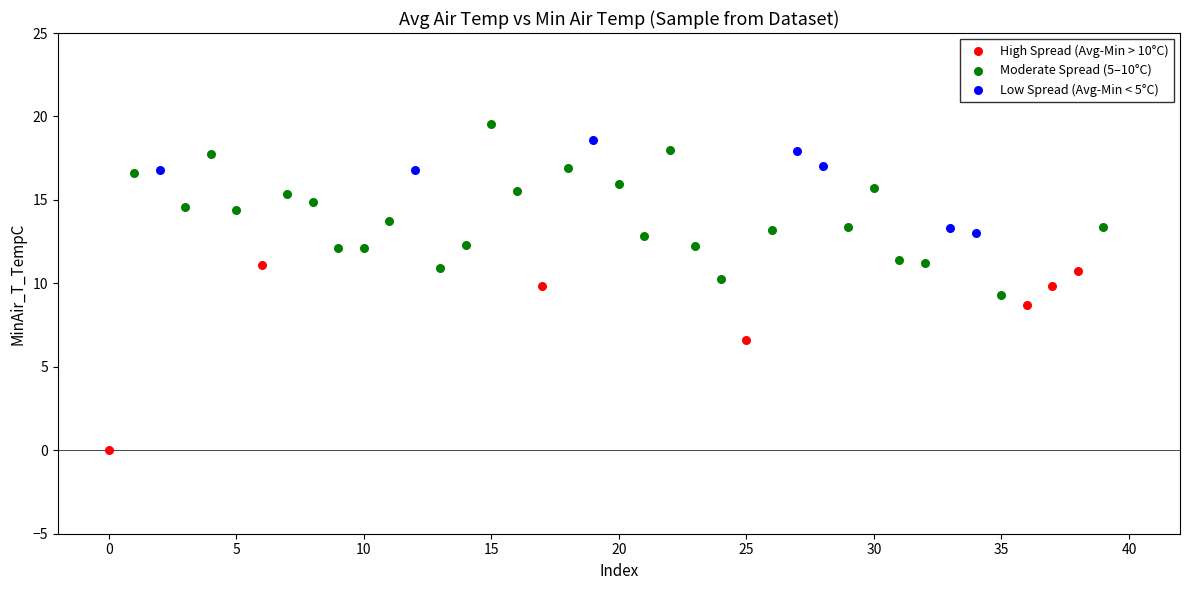

Which series contains the lowest Y value?

High Spread (Avg-Min > 10°C)